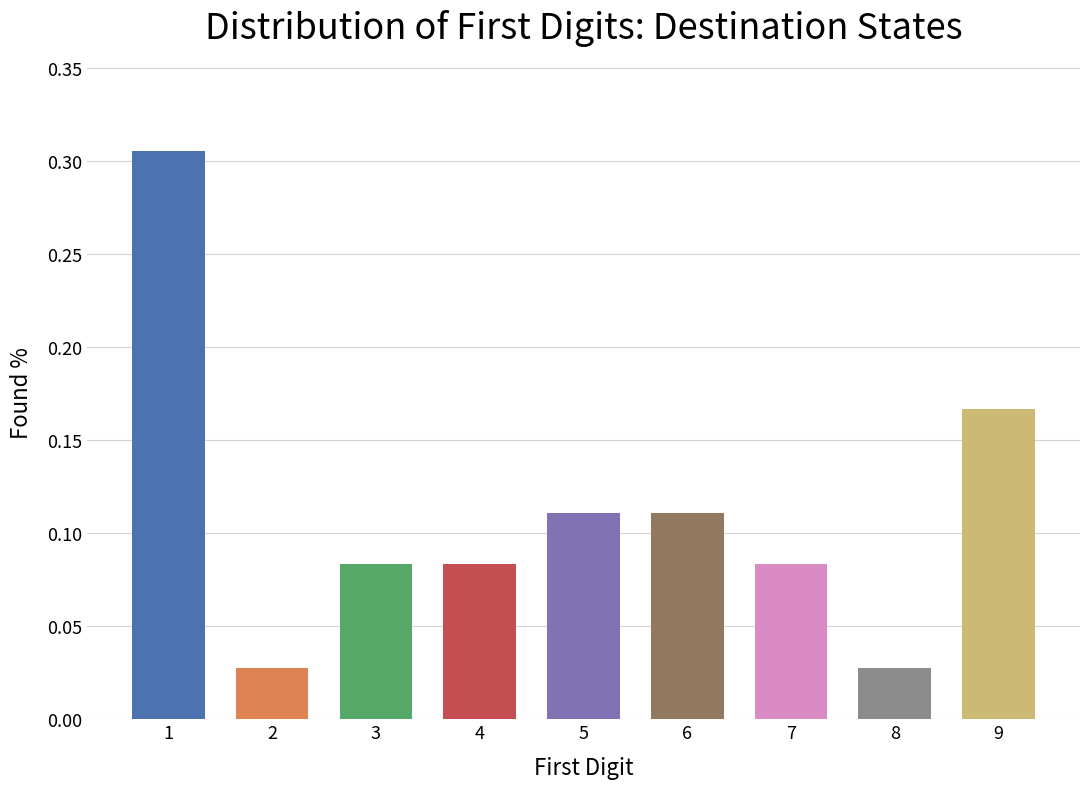

Which has a higher value, 6 or 2?

6